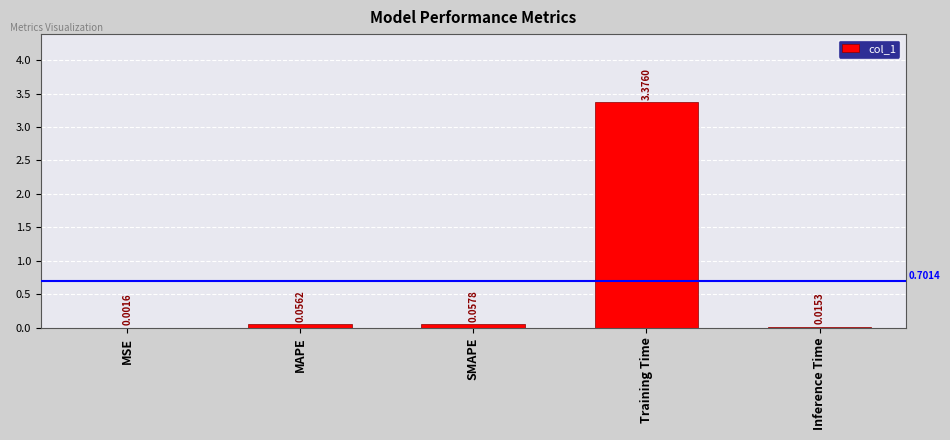

Which category has the highest value across all series?

Training Time